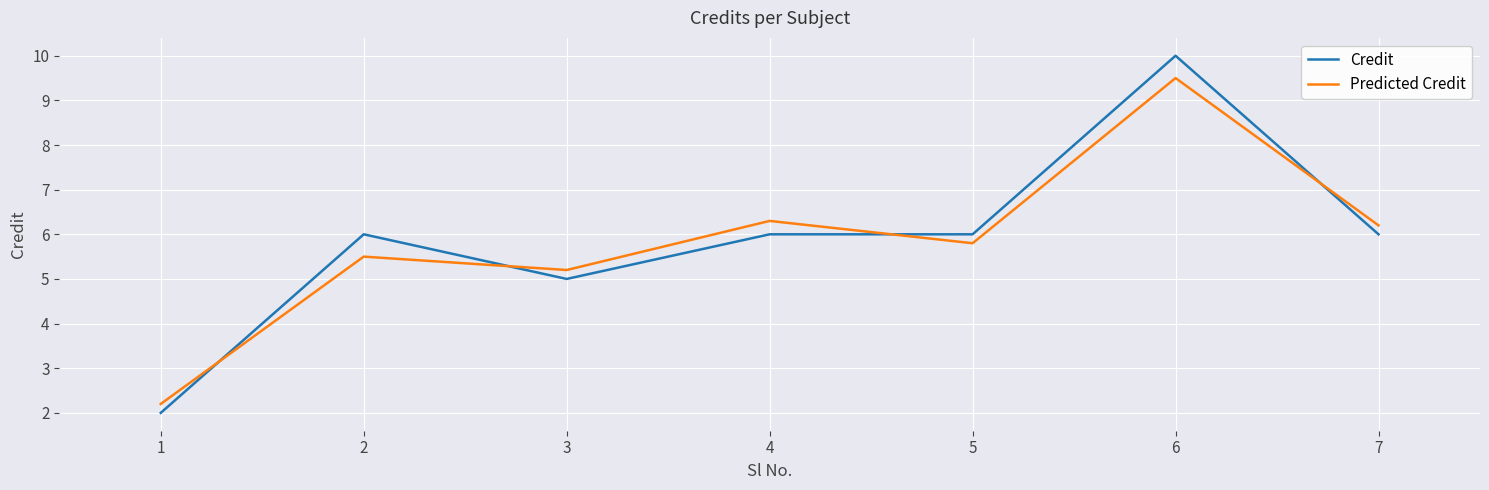

How many intersections are there between Credit and Predicted Credit?

4